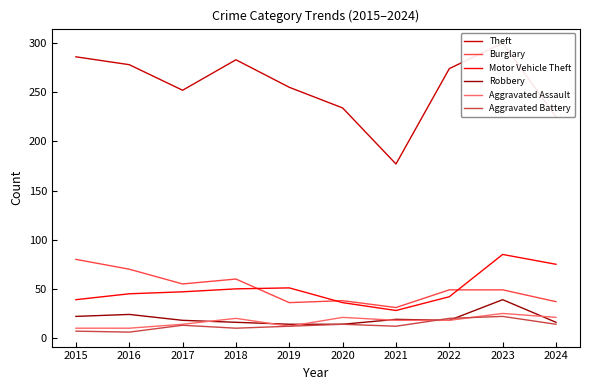

True or false: Aggravated Assault and Burglary intersect in this chart.

False